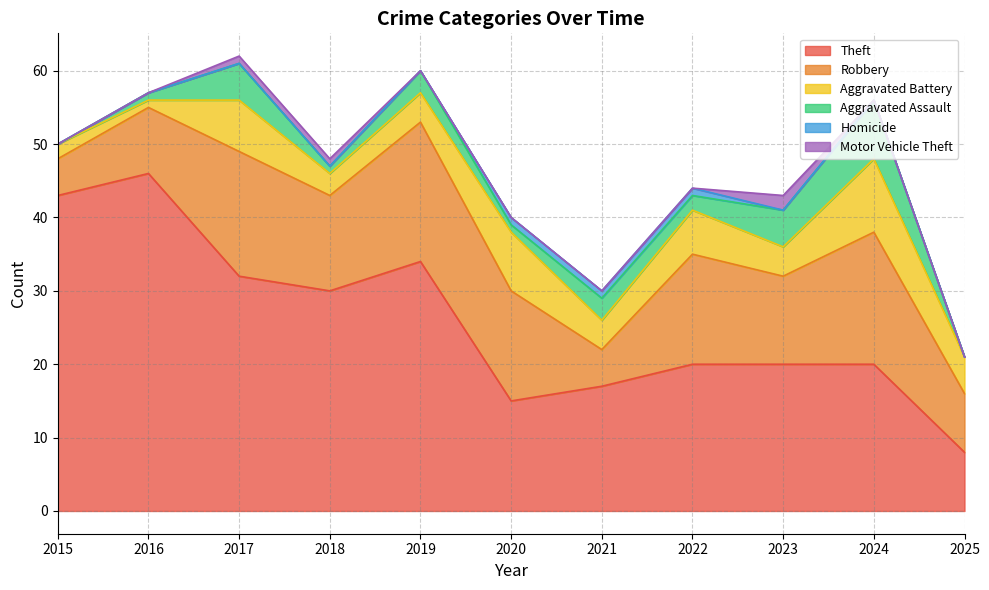

What are all the series names shown in the legend?

Theft, Robbery, Aggravated Battery, Aggravated Assault, Homicide, Motor Vehicle Theft